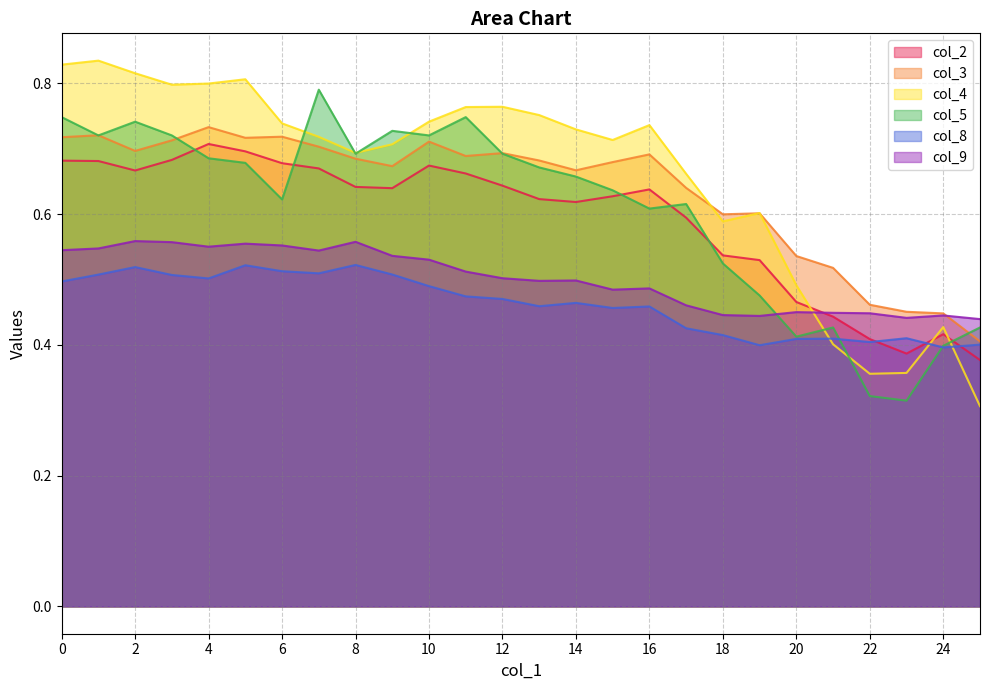

Count the number of data series in this chart.

6